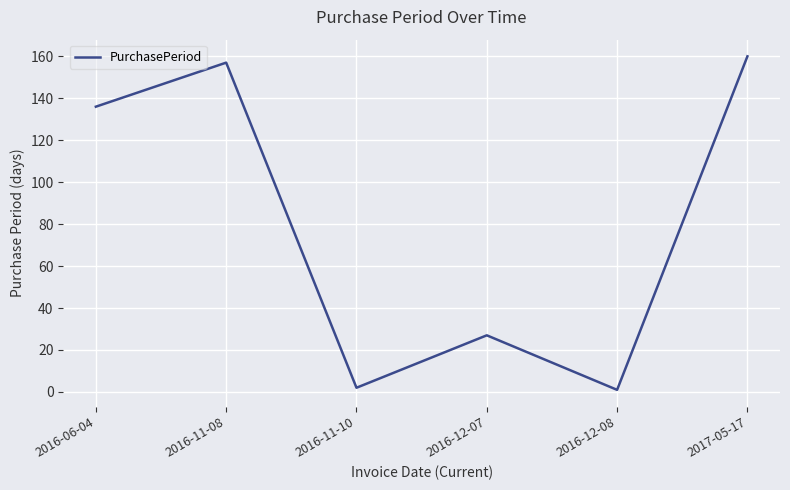

Does the chart display data point markers on the line(s)?

No